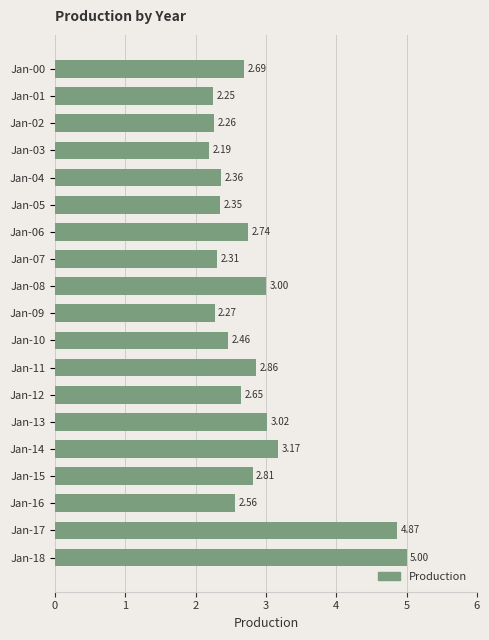

List the labels in order of value, smallest first.

Jan-03, Jan-01, Jan-02, Jan-09, Jan-07, Jan-05, Jan-04, Jan-10, Jan-16, Jan-12, Jan-00, Jan-06, Jan-15, Jan-11, Jan-08, Jan-13, Jan-14, Jan-17, Jan-18